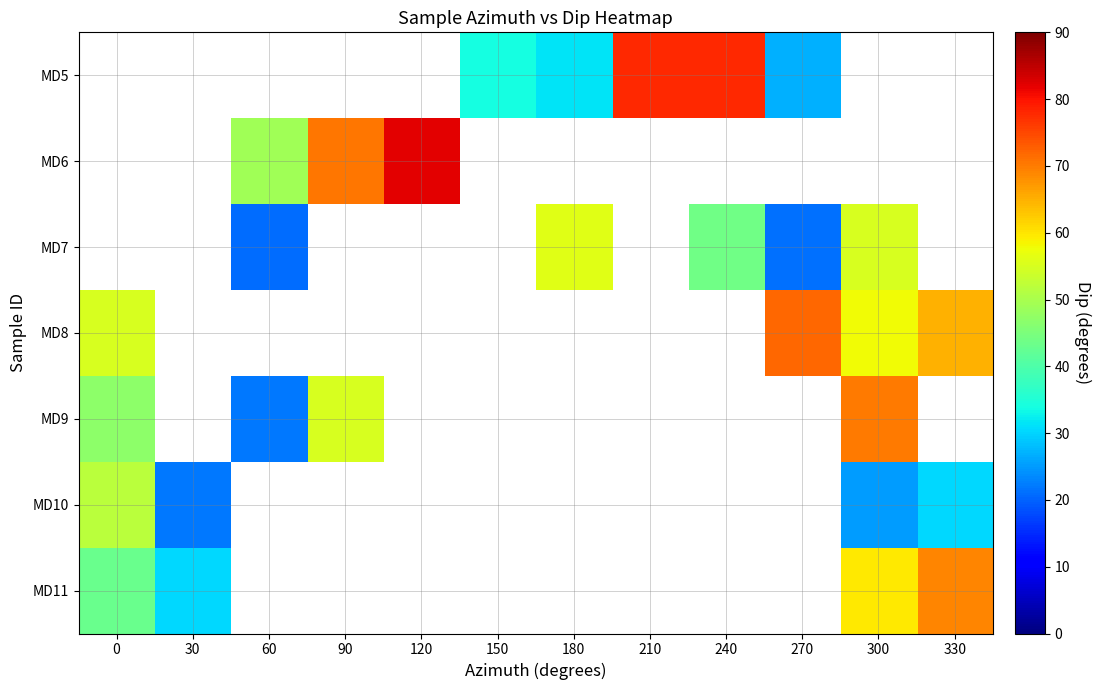

Is the value of MD8 at 120 greater than the value of MD7 at 0?

No